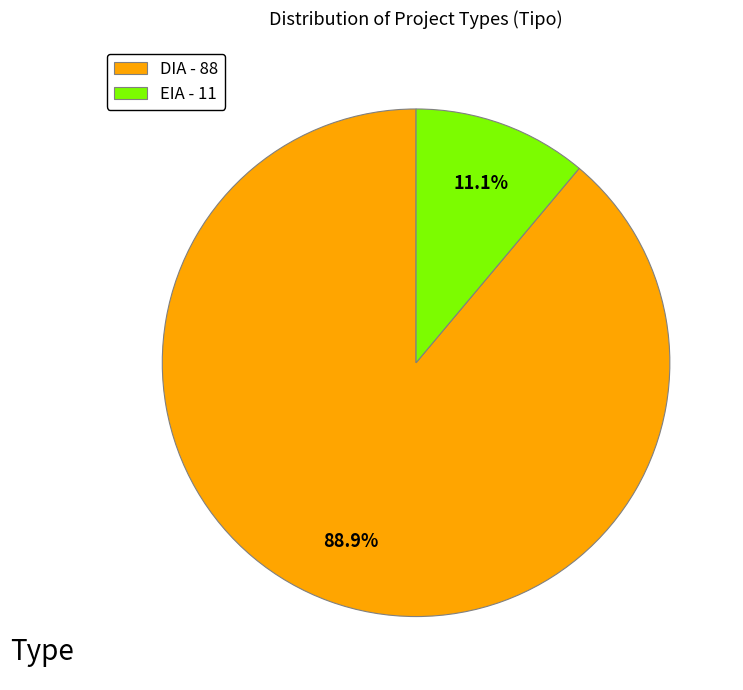

What portion of the pie excludes DIA?

11.1%